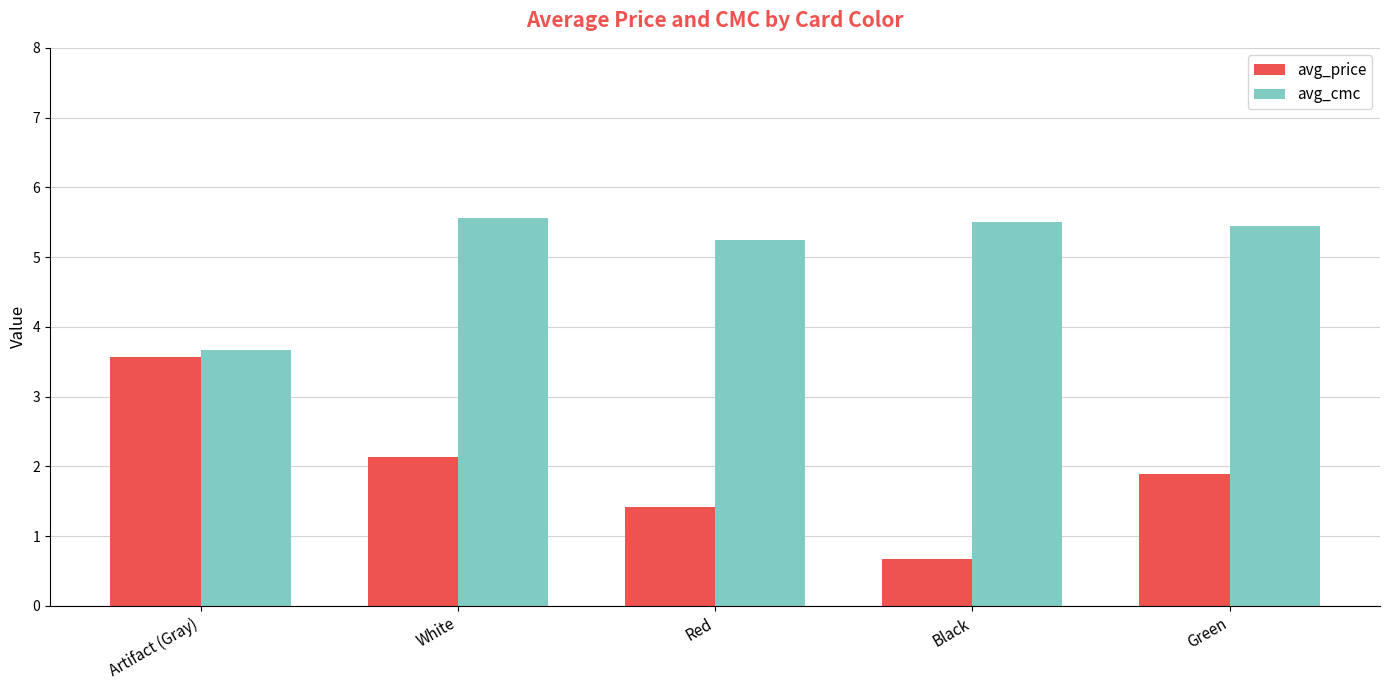

List the series in order of their overall mean, highest first.

avg_cmc, avg_price